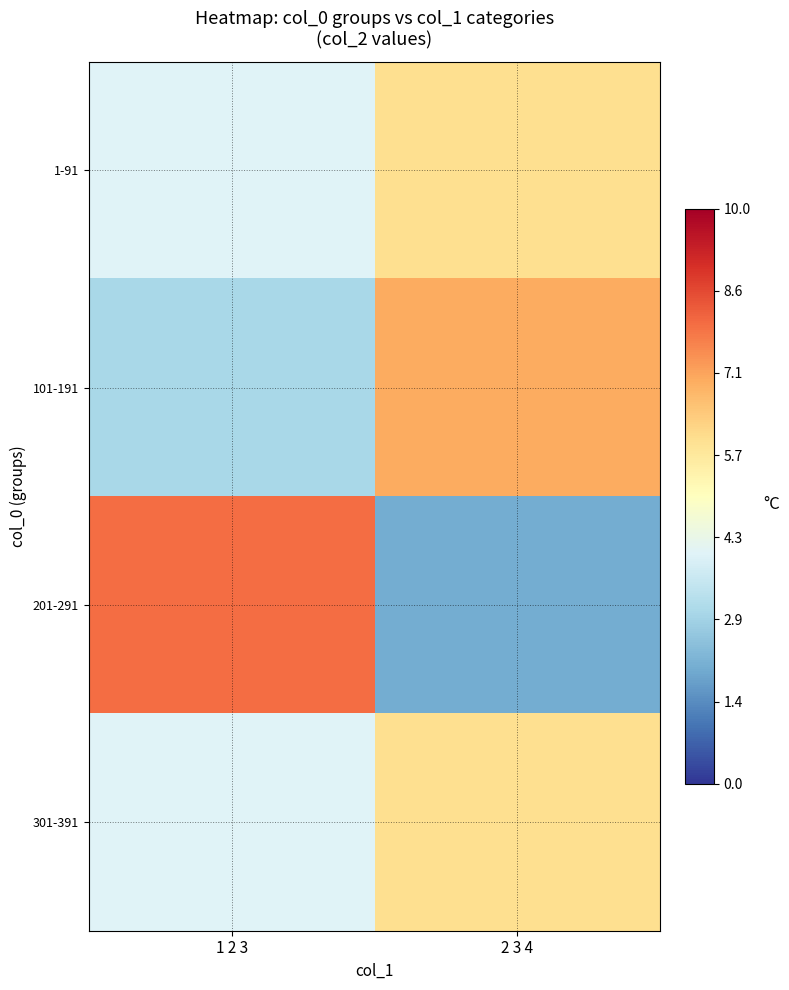

Reading left to right, transcribe all the data shown in this chart.

1-91: 1 2 3=4	2 3 4=6
101-191: 1 2 3=3	2 3 4=7
201-291: 1 2 3=8	2 3 4=2
301-391: 1 2 3=4	2 3 4=6